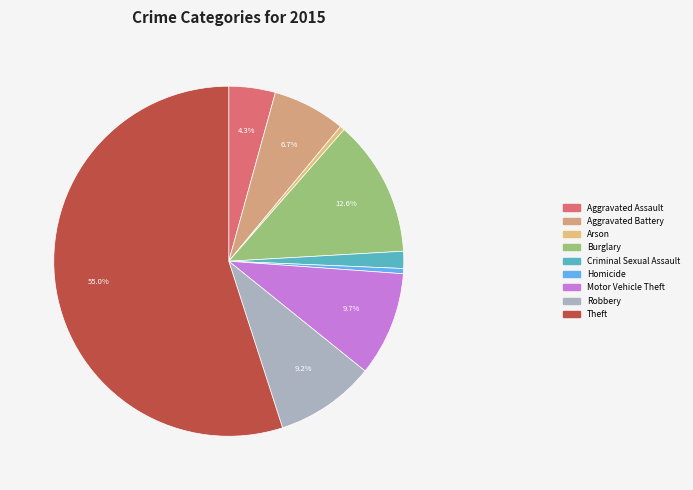

To the nearest percent, what is the average slice percentage?

11%